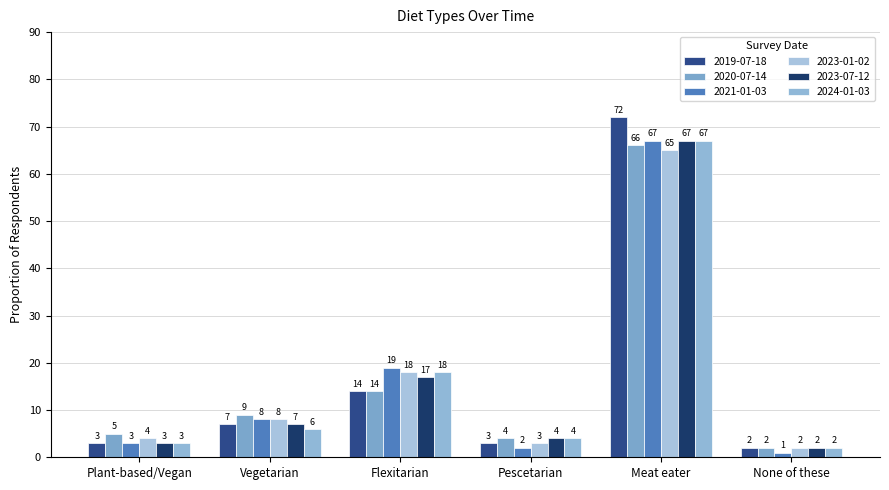

How many bars are there in each group?

6